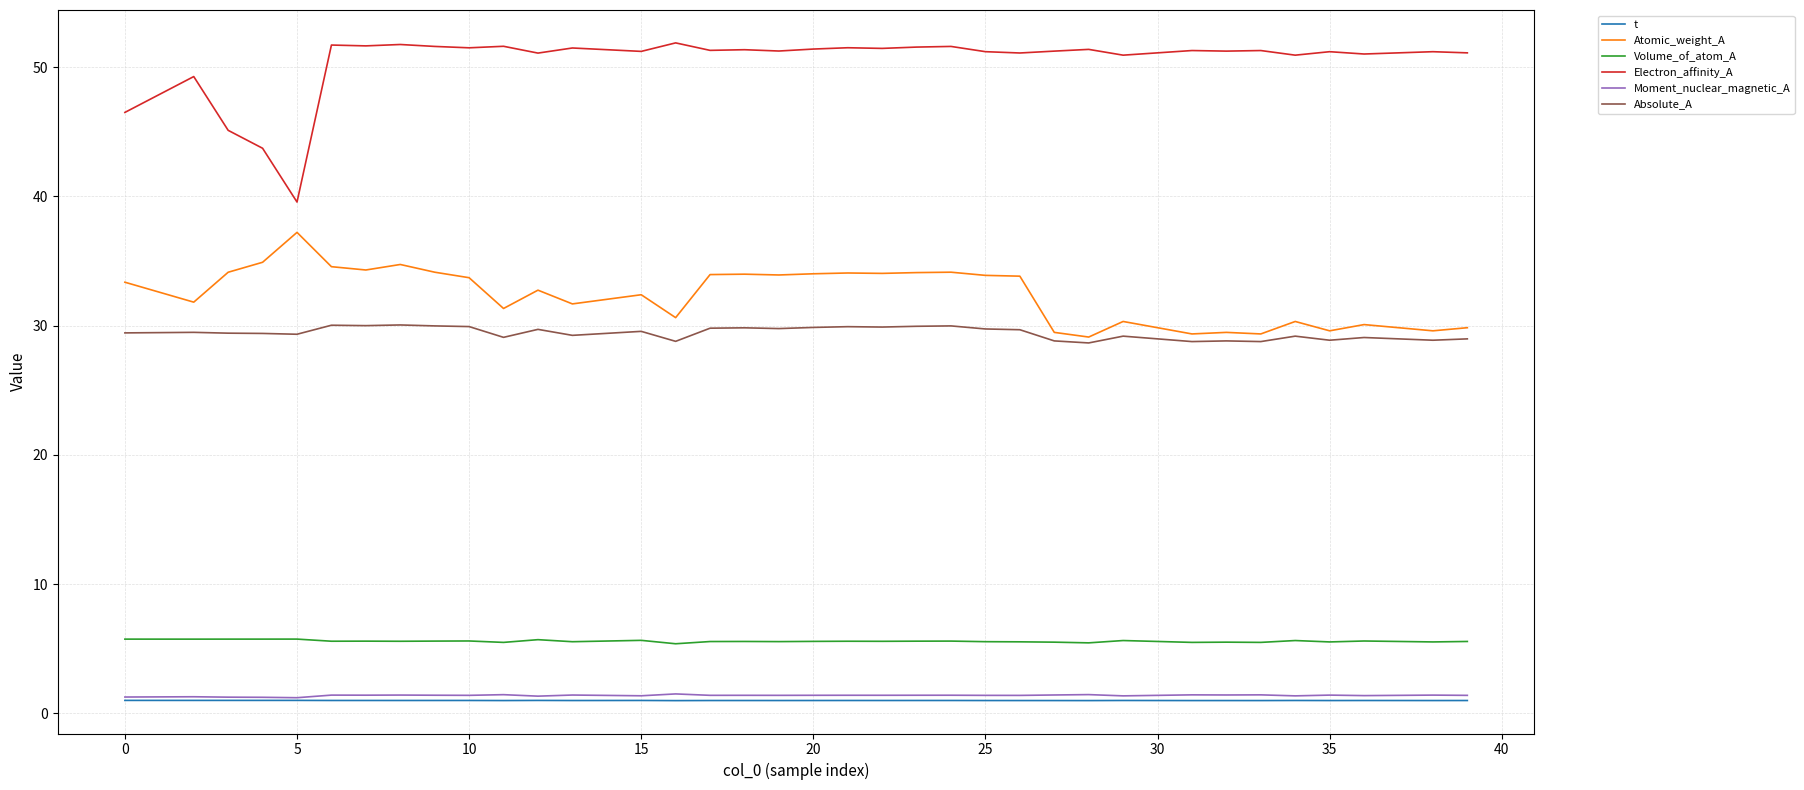

Which series has the largest total across all categories?

Electron_affinity_A